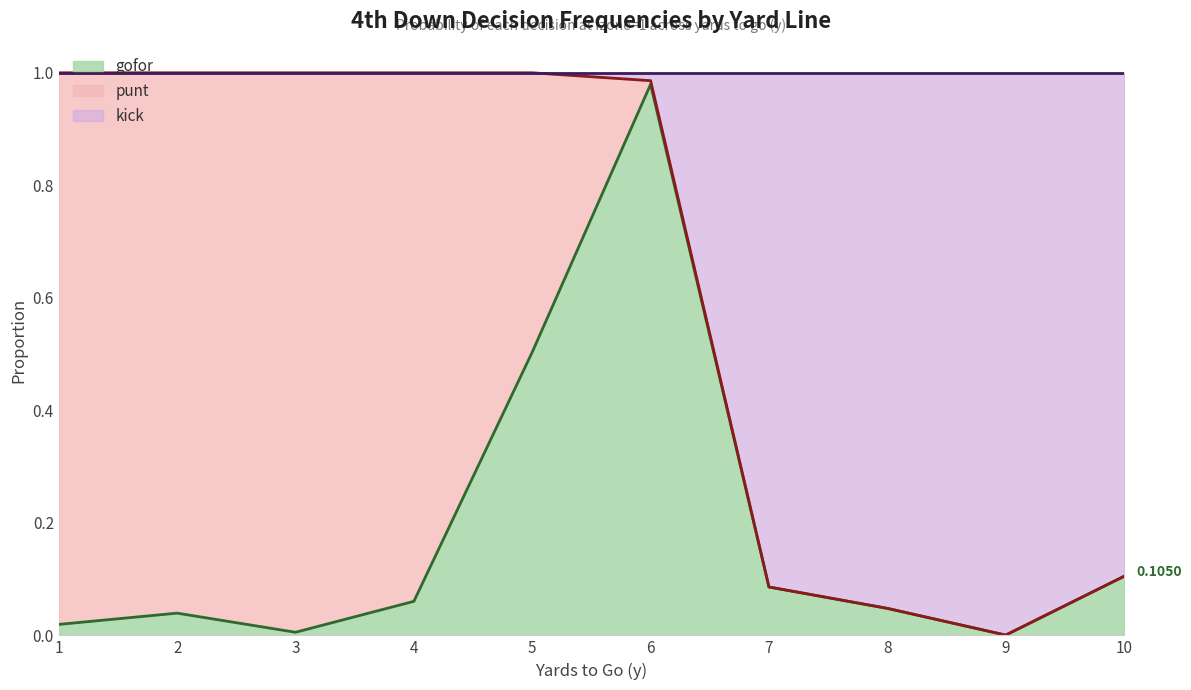

The gofor series shows 0.0 at 2. True or false?

False